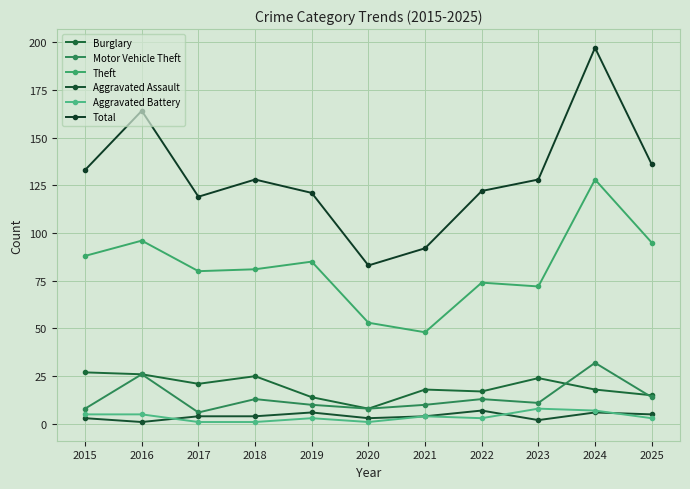

Where is the first local minimum for Aggravated Assault?

2016